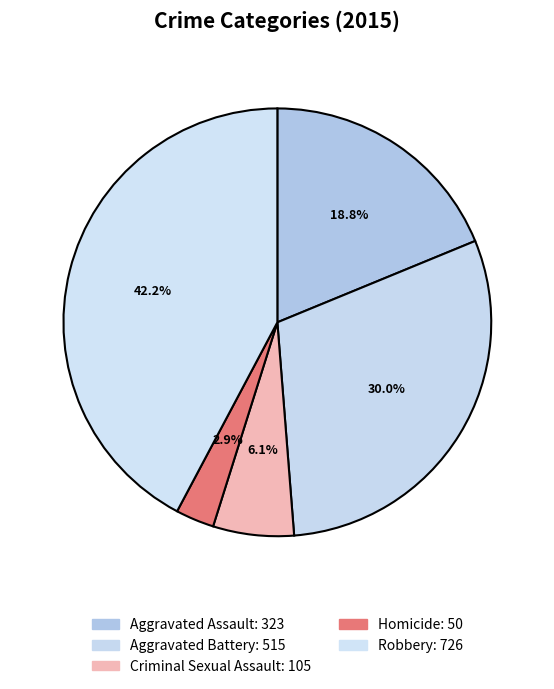

To the nearest percent, what percentage of the pie is Aggravated Assault?

19%